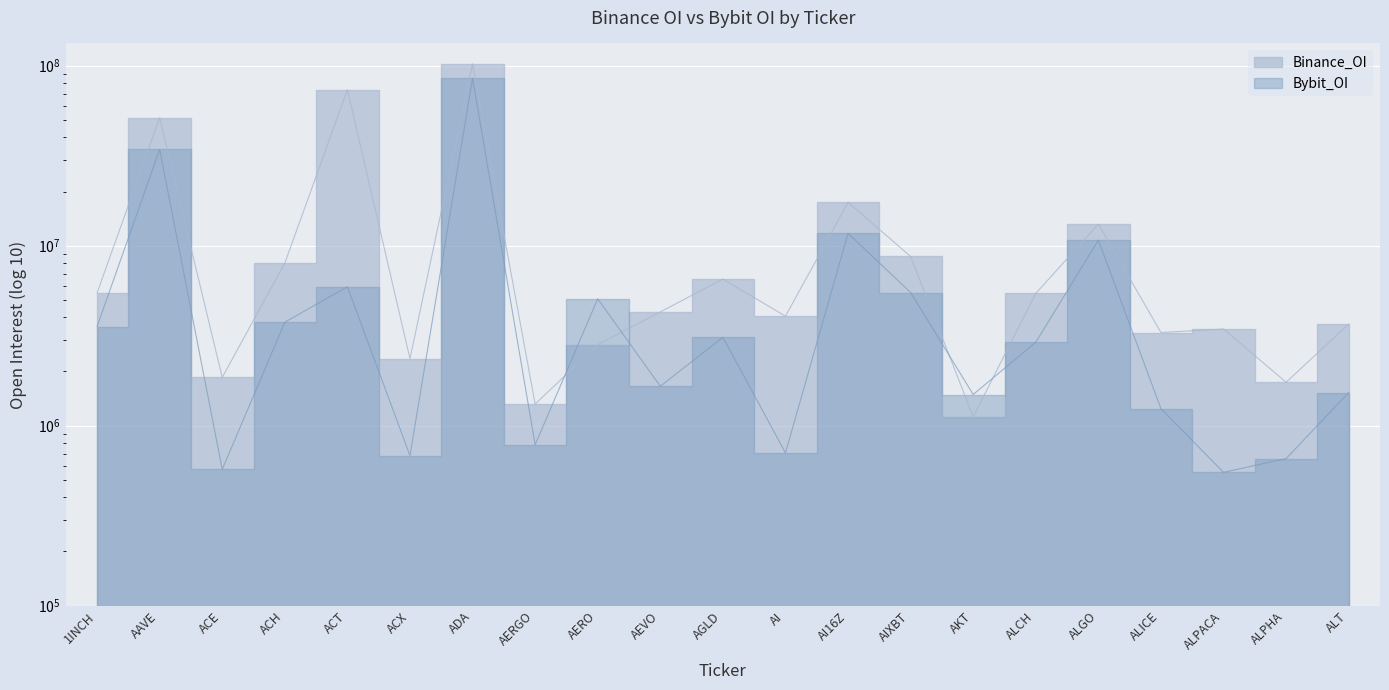

Is the value of Bybit_OI at ALGO greater than the value of Binance_OI at AI16Z?

No